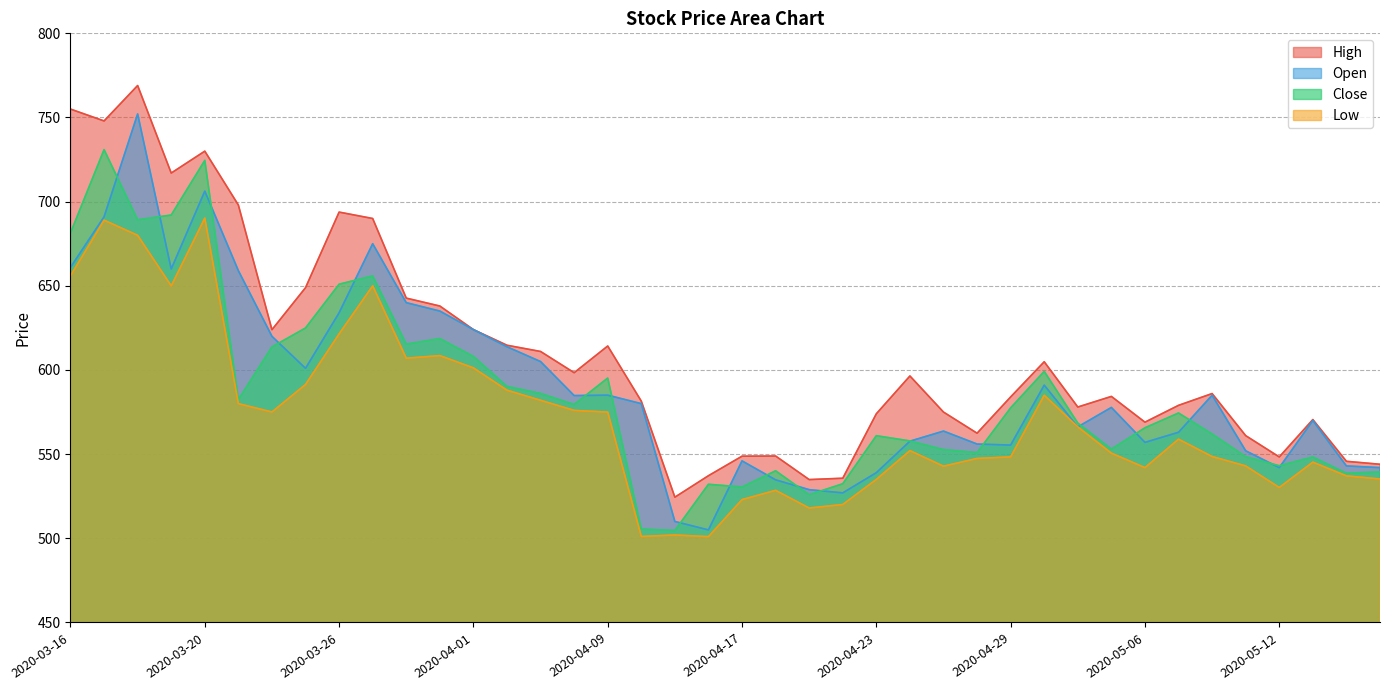

List the labels in order of Close value, smallest first.

2020-04-15, 2020-04-13, 2020-04-21, 2020-04-17, 2020-04-16, 2020-04-22, 2020-05-14, 2020-05-15, 2020-04-20, 2020-05-12, 2020-05-13, 2020-05-11, 2020-04-28, 2020-04-27, 2020-05-05, 2020-04-24, 2020-04-23, 2020-05-08, 2020-05-06, 2020-05-04, 2020-05-07, 2020-04-29, 2020-04-08, 2020-03-23, 2020-04-07, 2020-04-03, 2020-04-09, 2020-04-30, 2020-04-01, 2020-03-24, 2020-03-30, 2020-03-31, 2020-03-25, 2020-03-26, 2020-03-27, 2020-03-16, 2020-03-18, 2020-03-19, 2020-03-20, 2020-03-17